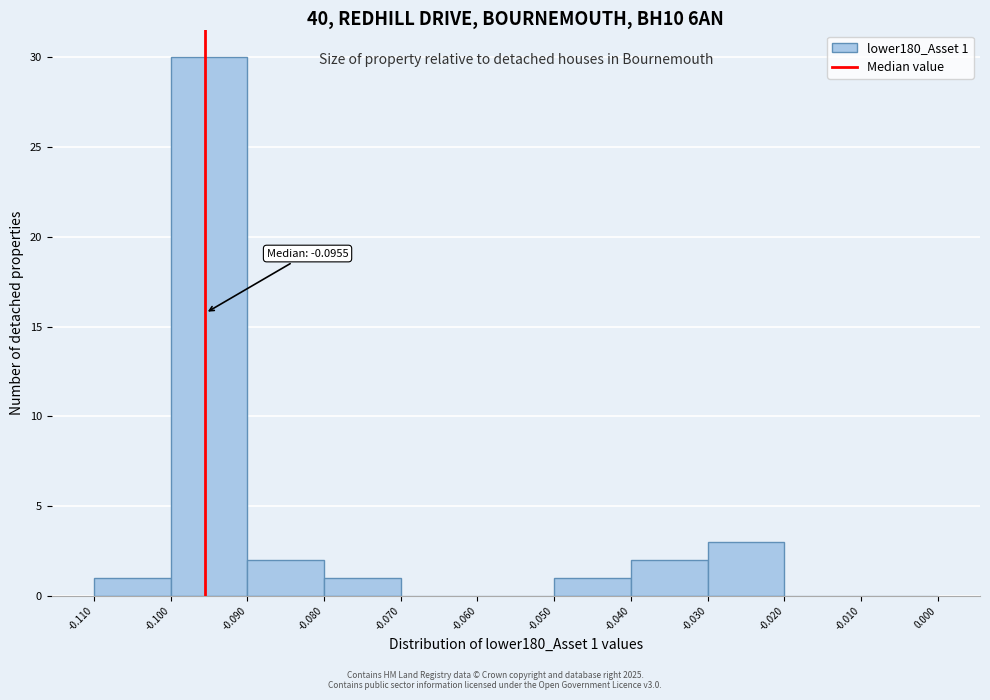

Which range on the x-axis has the tallest bar?

-0.100 to -0.090